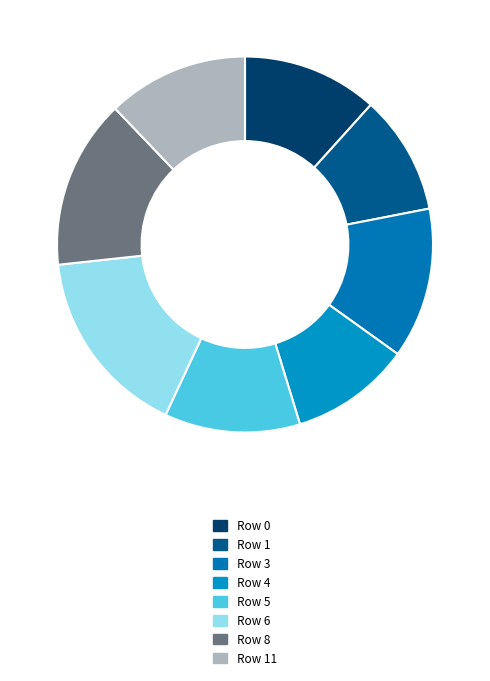

The Row 4 slice represents 18% of the pie. True or false?

False